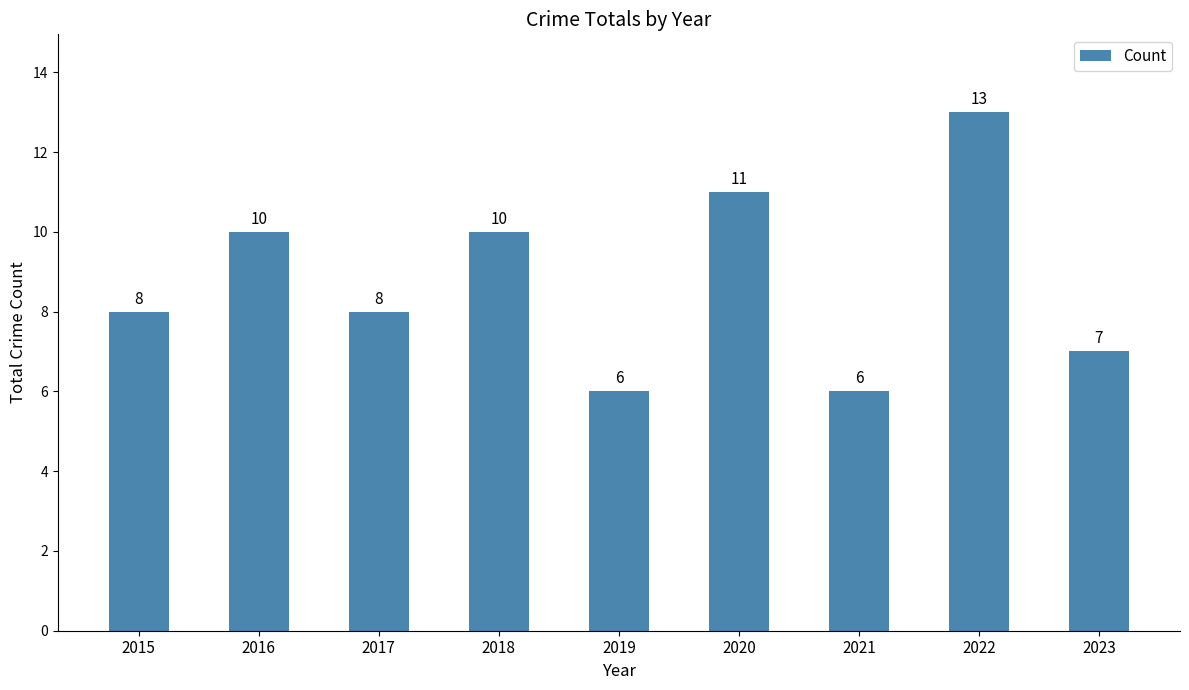

True or false: the data shows 10 at 2018.

True